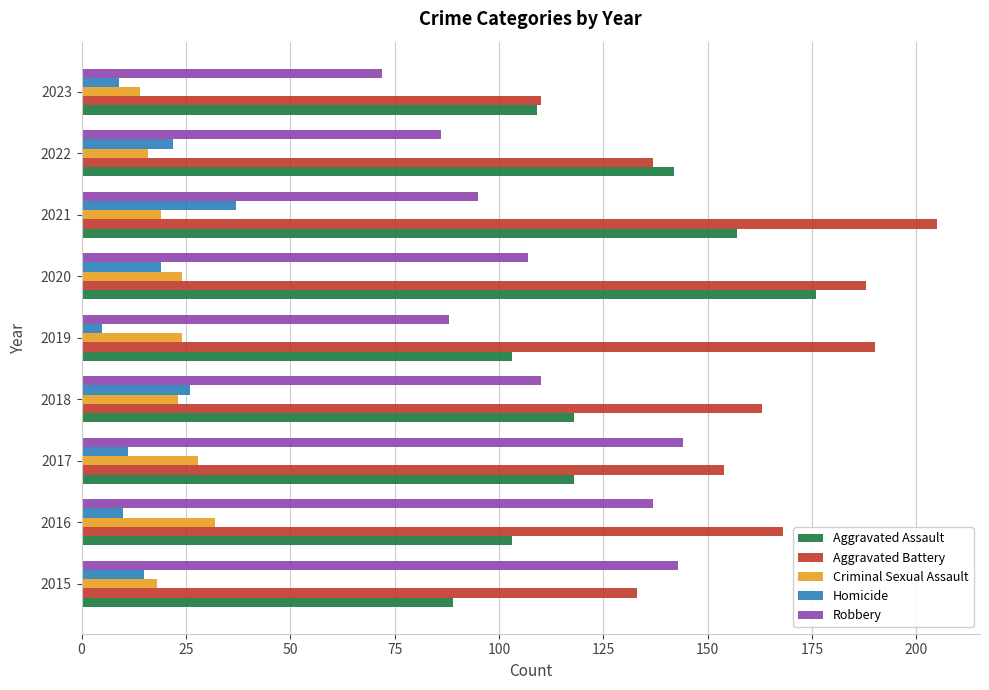

What is the difference between the highest and lowest values at 2017?

143